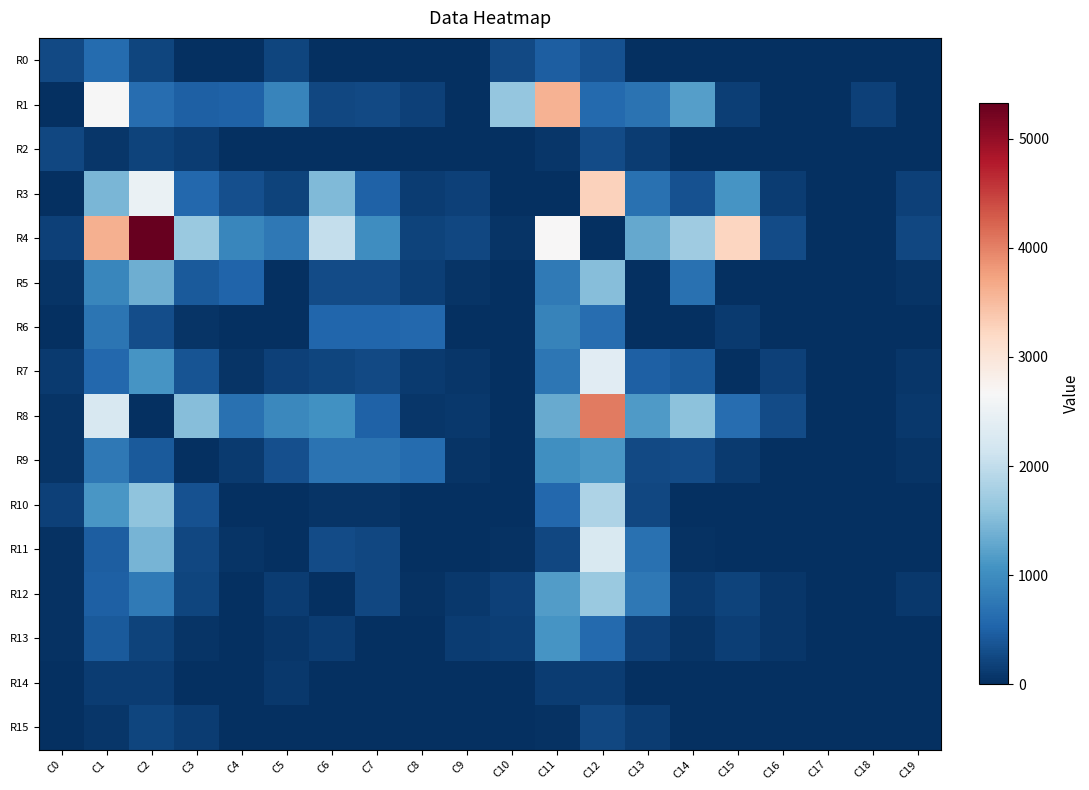

Reading left to right, list all the values displayed in this chart.

R0: C0=265.1	C1=621.3	C2=214.9	C3=0.0	C4=0.0	C5=214.9	C6=0.0	C7=18.2	C8=0.0	C9=0.0	C10=265.1	C11=476.9	C12=338.5	C13=17.7	C14=17.7	C15=0.0	C16=0.0	C17=0.0	C18=0.0	C19=0.0
R1: C0=0.0	C1=2648.7	C2=642.0	C3=481.7	C4=506.0	C5=900.5	C6=246.2	C7=268.1	C8=187.1	C9=0.0	C10=1634.1	C11=3597.5	C12=590.7	C13=694.5	C14=1204.8	C15=164.9	C16=0.0	C17=0.0	C18=187.1	C19=0.0
R2: C0=248.9	C1=70.1	C2=202.3	C3=132.2	C4=0.0	C5=0.0	C6=0.0	C7=0.0	C8=18.2	C9=0.0	C10=0.0	C11=70.1	C12=290.6	C13=132.2	C14=0.0	C15=0.0	C16=0.0	C17=0.0	C18=0.0	C19=0.0
R3: C0=0.0	C1=1449.5	C2=2480.5	C3=580.8	C4=316.7	C5=188.0	C6=1485.3	C7=508.5	C8=143.4	C9=187.1	C10=0.0	C11=0.0	C12=3268.1	C13=675.3	C14=334.1	C15=1083.7	C16=143.5	C17=0.0	C18=0.0	C19=187.1
R4: C0=166.8	C1=3607.2	C2=5325.8	C3=1683.1	C4=929.8	C5=753.3	C6=2028.3	C7=1011.7	C8=194.6	C9=238.3	C10=61.5	C11=2683.3	C12=0.0	C13=1297.0	C14=1708.6	C15=3229.6	C16=288.6	C17=0.0	C18=0.0	C19=238.3
R5: C0=46.2	C1=915.7	C2=1371.9	C3=434.0	C4=535.9	C5=0.0	C6=271.7	C7=271.7	C8=157.5	C9=51.2	C10=0.0	C11=779.1	C12=1530.0	C13=0.0	C14=677.9	C15=0.0	C16=0.0	C17=0.0	C18=0.0	C19=51.2
R6: C0=0.0	C1=709.8	C2=302.0	C3=50.4	C4=0.0	C5=0.0	C6=543.9	C7=543.9	C8=568.5	C9=0.0	C10=0.0	C11=891.5	C12=626.9	C13=11.0	C14=0.0	C15=108.9	C16=0.0	C17=0.0	C18=0.0	C19=0.0
R7: C0=111.3	C1=577.8	C2=1084.7	C3=371.4	C4=52.3	C5=170.2	C6=225.8	C7=270.0	C8=106.3	C9=67.0	C10=0.0	C11=733.2	C12=2357.3	C13=490.3	C14=423.7	C15=0.0	C16=170.2	C17=0.0	C18=0.0	C19=67.0
R8: C0=46.2	C1=2244.2	C2=0.0	C3=1527.9	C4=685.6	C5=949.7	C6=1040.8	C7=518.0	C8=69.6	C9=95.0	C10=0.0	C11=1317.2	C12=4040.0	C13=1145.4	C14=1561.7	C15=635.3	C16=288.6	C17=0.0	C18=0.0	C19=95.0
R9: C0=46.2	C1=751.3	C2=429.3	C3=0.0	C4=107.1	C5=321.2	C6=696.7	C7=696.7	C8=619.7	C9=51.2	C10=0.0	C11=1020.5	C12=1110.0	C13=258.0	C14=289.9	C15=108.9	C16=0.0	C17=0.0	C18=0.0	C19=51.2
R10: C0=178.4	C1=1121.5	C2=1596.4	C3=347.0	C4=0.0	C5=0.0	C6=54.2	C7=54.2	C8=0.0	C9=0.0	C10=0.0	C11=572.5	C12=1831.4	C13=236.4	C14=0.0	C15=0.0	C16=0.0	C17=0.0	C18=0.0	C19=0.0
R11: C0=37.8	C1=465.2	C2=1420.5	C3=229.8	C4=54.2	C5=0.0	C6=280.6	C7=249.4	C8=0.0	C9=0.0	C10=31.3	C11=228.8	C12=2253.7	C13=680.0	C14=40.1	C15=0.0	C16=0.0	C17=0.0	C18=0.0	C19=0.0
R12: C0=37.8	C1=498.0	C2=778.4	C3=210.2	C4=3.9	C5=138.7	C6=0.0	C7=233.9	C8=34.6	C9=90.0	C10=185.3	C11=1173.8	C12=1671.5	C13=766.2	C14=120.2	C15=187.4	C16=76.9	C17=0.0	C18=0.0	C19=90.0
R13: C0=35.2	C1=416.8	C2=191.0	C3=45.6	C4=3.9	C5=79.3	C6=124.9	C7=0.0	C8=0.0	C9=138.3	C10=154.0	C11=1092.6	C12=587.3	C13=186.0	C14=45.6	C15=162.8	C16=76.9	C17=0.0	C18=0.0	C19=0.0
R14: C0=0.0	C1=126.3	C2=126.3	C3=0.0	C4=0.0	C5=96.8	C6=0.0	C7=0.0	C8=0.0	C9=0.0	C10=0.0	C11=126.3	C12=126.3	C13=0.0	C14=0.0	C15=0.0	C16=0.0	C17=0.0	C18=0.0	C19=0.0
R15: C0=0.0	C1=82.1	C2=218.9	C3=132.2	C4=0.0	C5=0.0	C6=0.0	C7=0.0	C8=0.0	C9=0.0	C10=0.0	C11=29.8	C12=247.6	C13=132.2	C14=0.0	C15=5.6	C16=0.0	C17=0.0	C18=0.0	C19=0.0